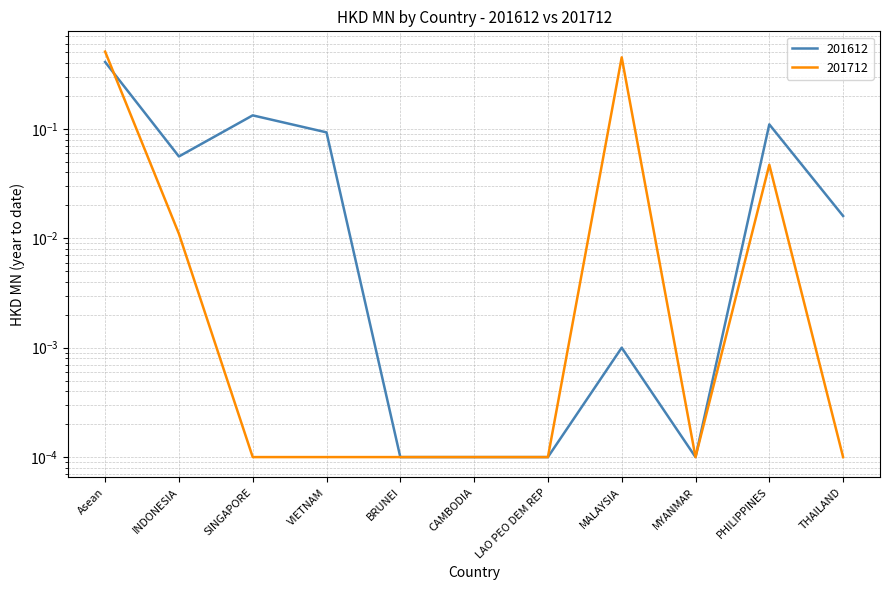

Between CAMBODIA and SINGAPORE, which is larger?

SINGAPORE